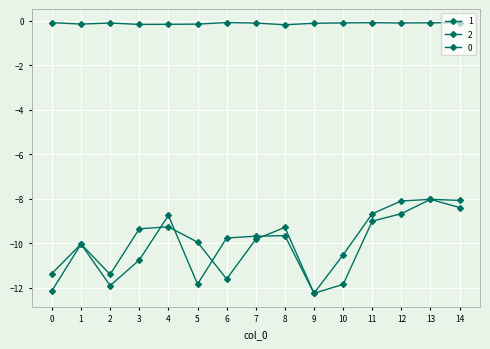

Where is the first local maximum for 1?

1